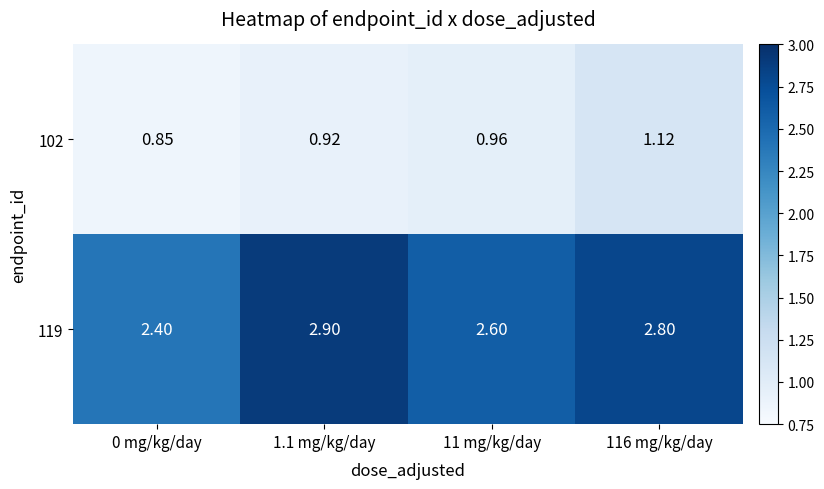

Is the value of 102 at 0 mg/kg/day greater than the value of 119 at 1.1 mg/kg/day?

No